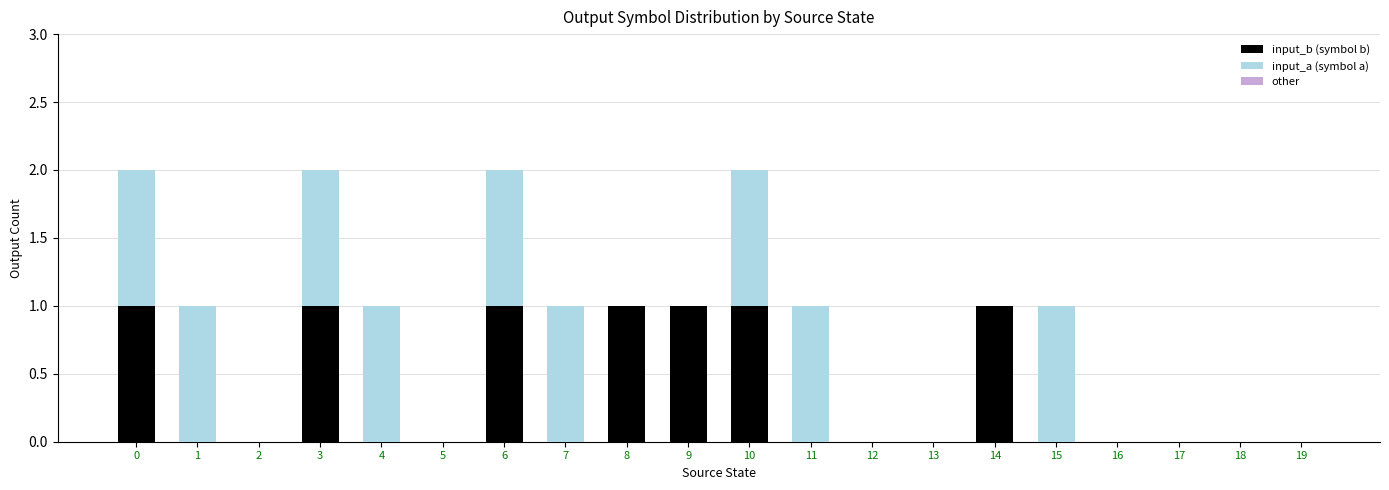

Are the bars grouped side by side (vs. stacked)?

No